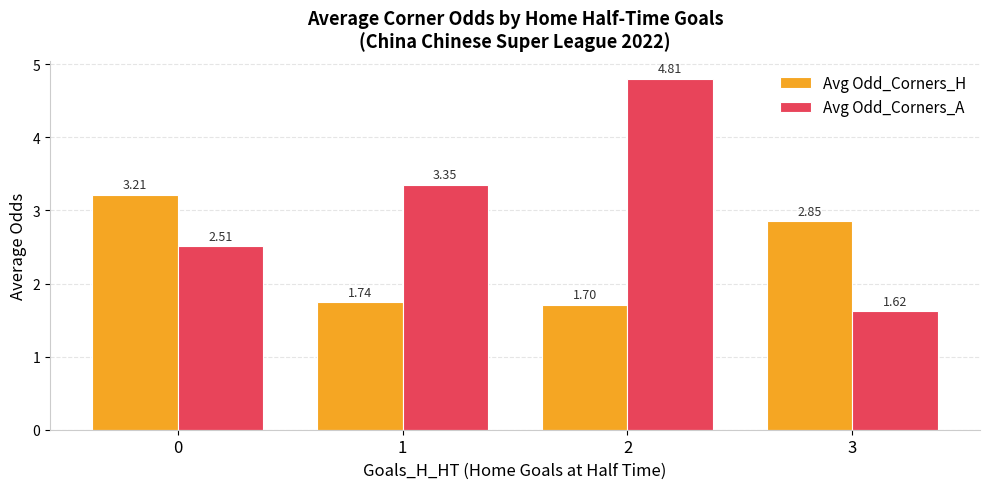

What is the value of the Avg Odd_Corners_H bar at the 2nd from the left?

1.7